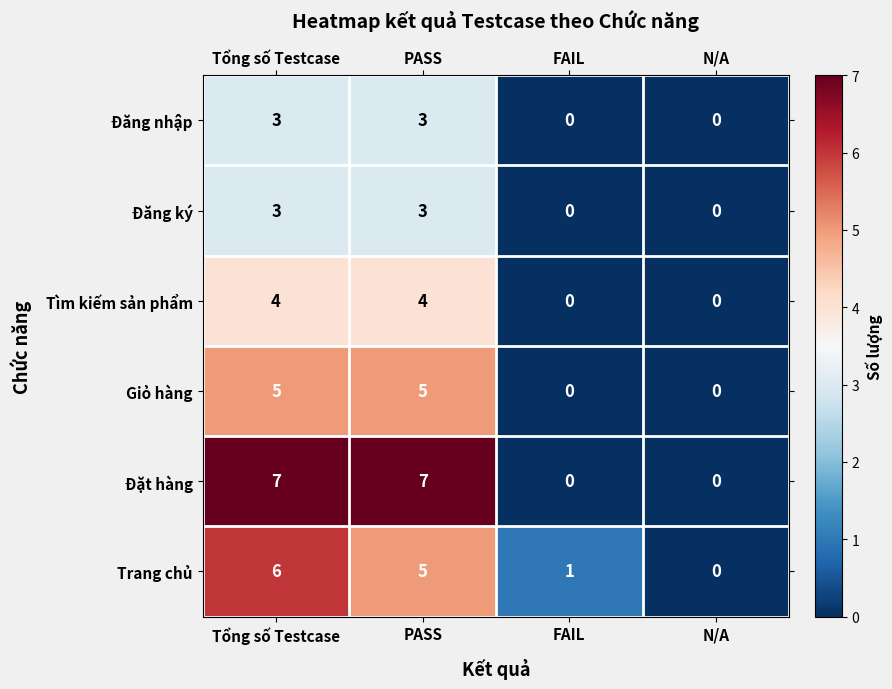

What is the total value across all series at PASS?

27